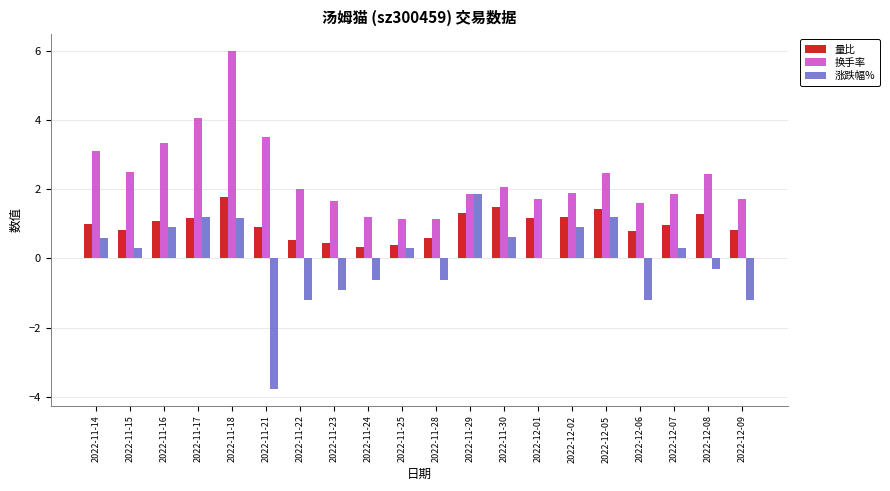

True or false: 量比 has a value of 1.4 at 2022-12-06.

False